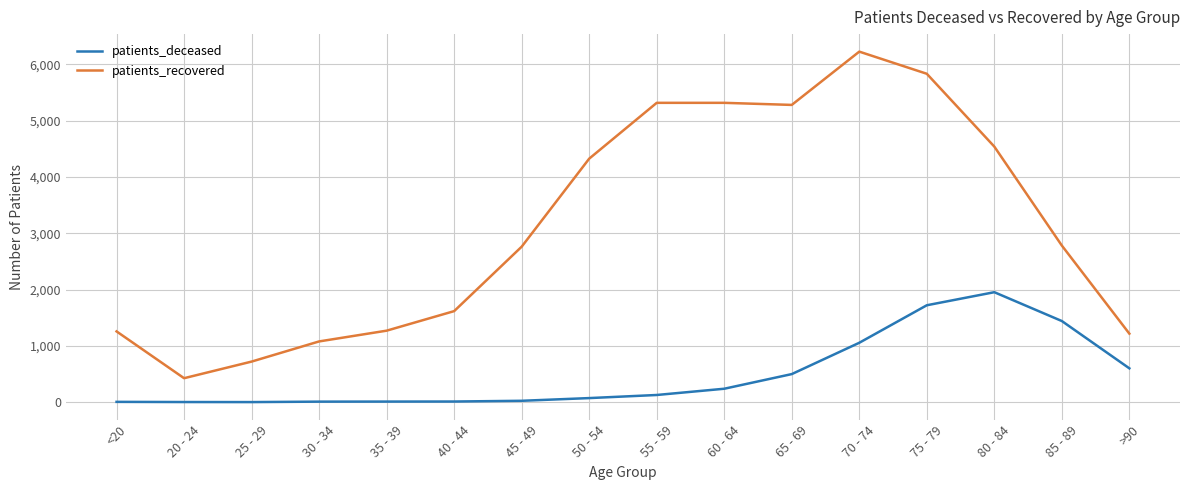

Rank the series by their average value, from highest to lowest.

patients_recovered, patients_deceased